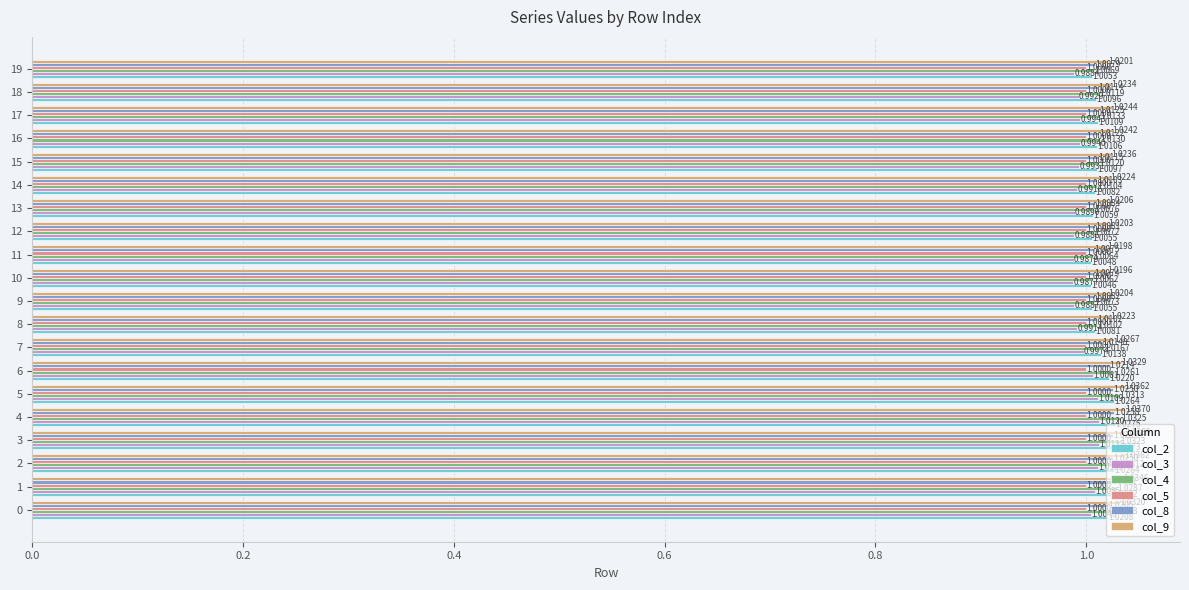

Rank the series by their maximum value, from lowest to highest.

col_5, col_3, col_8, col_2, col_4, col_9